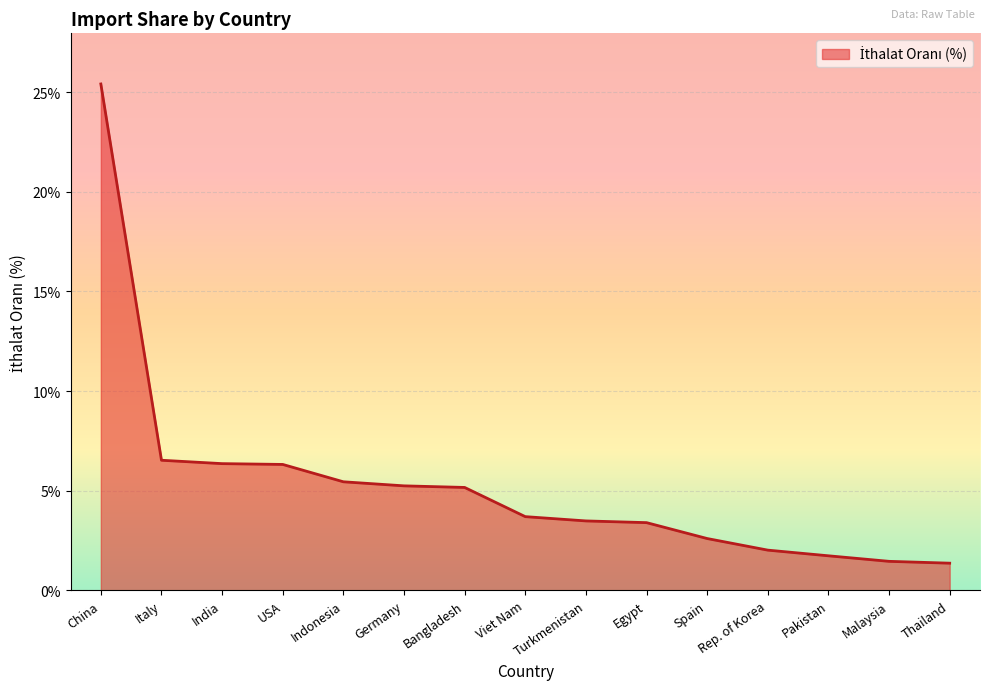

What is the ratio of the value at Indonesia to the value at Italy?

0.8